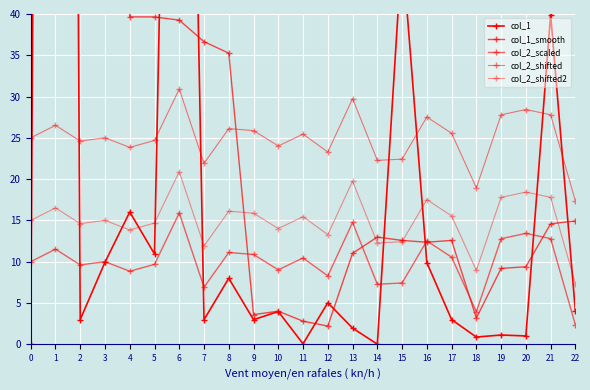

What is the difference between the col_1 values at 12 and 8?

3.0